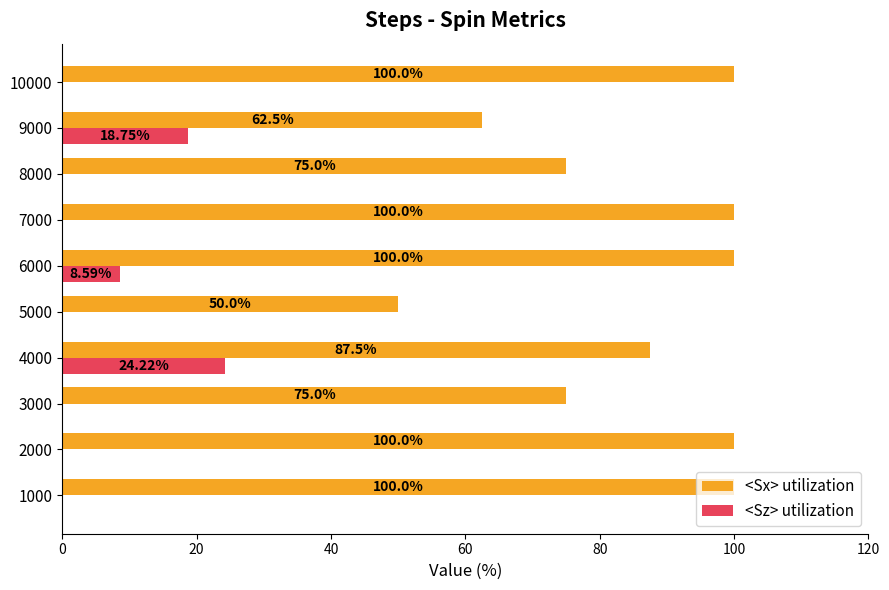

Is the value of <Sx> utilization at 8000 greater than the value of <Sz> utilization at 2000?

Yes